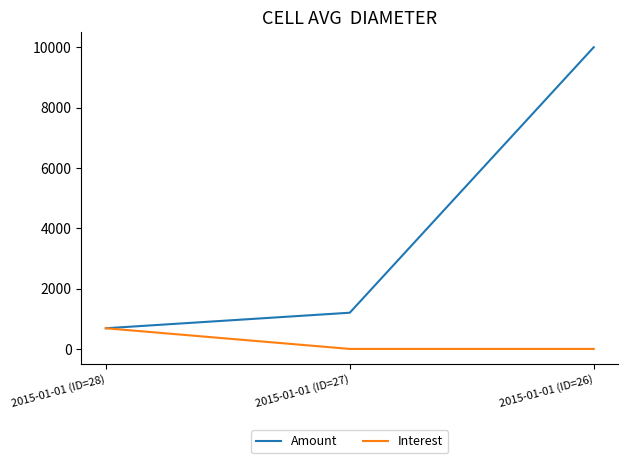

Reading right to left, list all the values displayed in this chart.

Amount: 10000.0	1200.0	685.1
Interest: 0.0	0.0	685.1